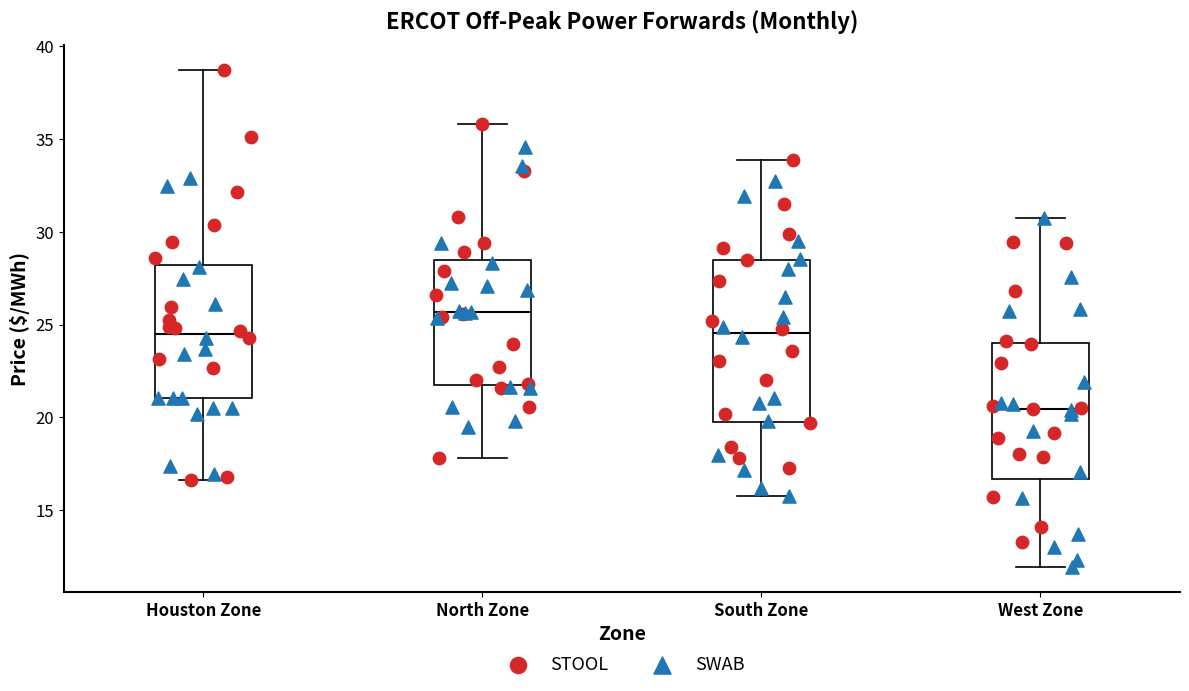

Where does the upper whisker of the box for West Zone end on the y-axis? The values are not printed on the chart, so give them approximately, as read against the axis.

31.0